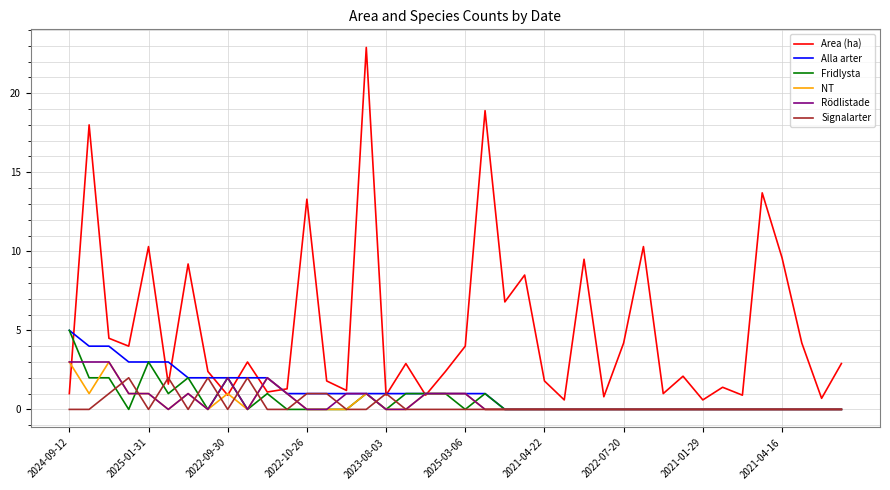

Count the number of categories in the chart.

40